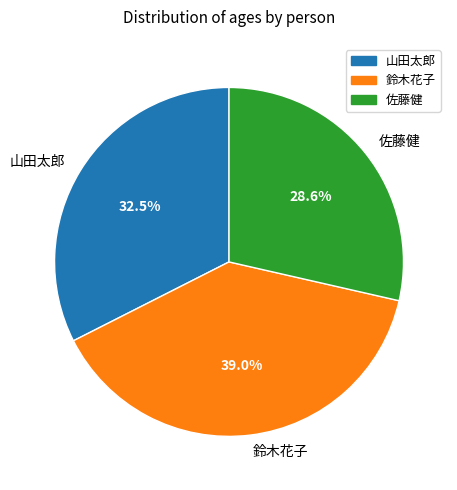

Does 佐藤健 account for over 50% of the chart?

No